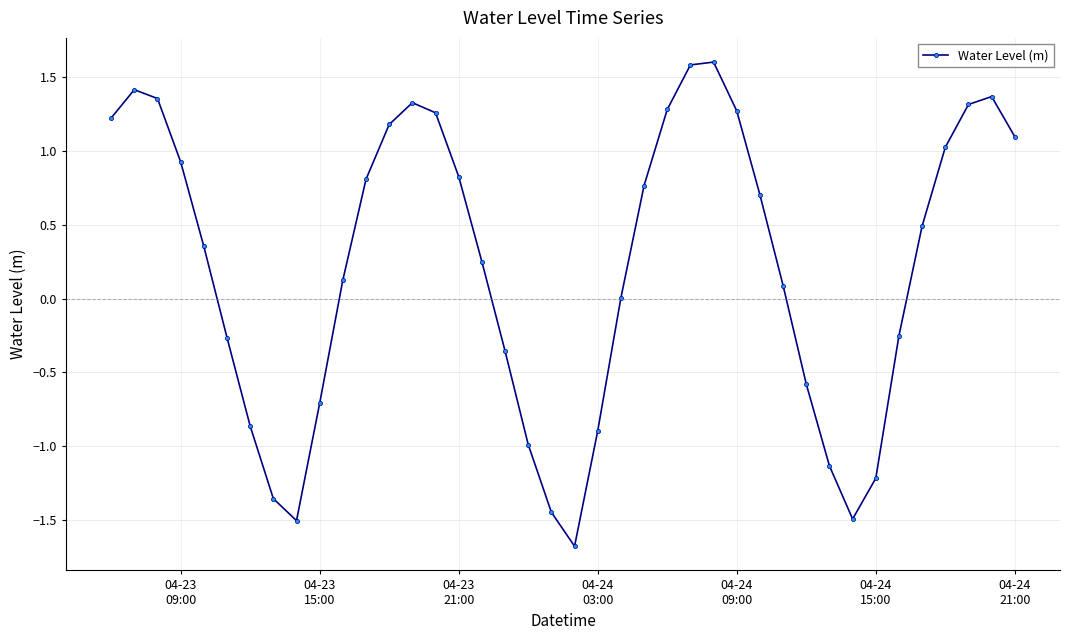

What is the value of the 34th point from the left?

-1.2